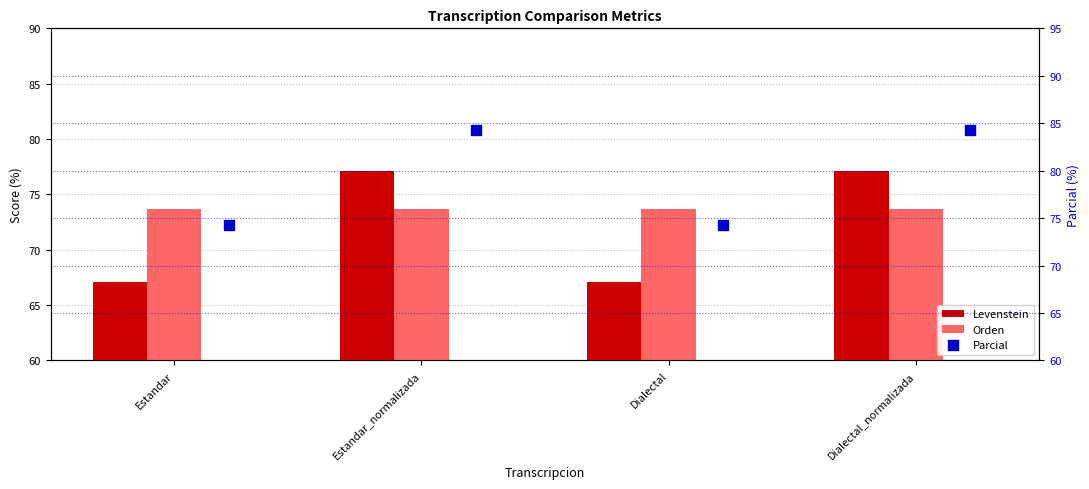

Which series has the largest total across all categories?

Parcial